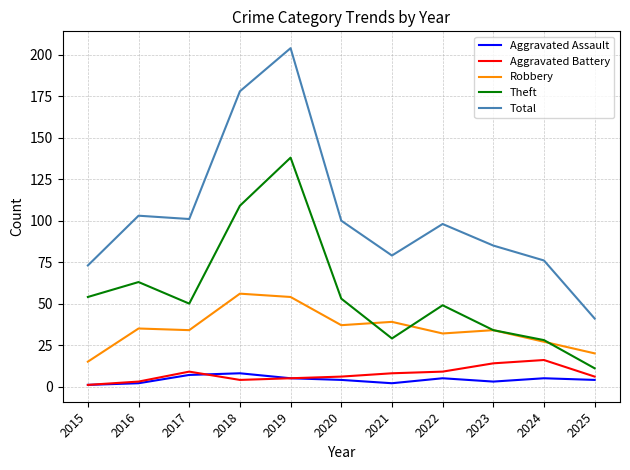

Reading right to left, list all the values displayed in this chart.

Aggravated Assault: 2025=4	2024=5	2023=3	2022=5	2021=2	2020=4	2019=5	2018=8	2017=7	2016=2	2015=1
Aggravated Battery: 2025=6	2024=16	2023=14	2022=9	2021=8	2020=6	2019=5	2018=4	2017=9	2016=3	2015=1
Robbery: 2025=20	2024=27	2023=34	2022=32	2021=39	2020=37	2019=54	2018=56	2017=34	2016=35	2015=15
Theft: 2025=11	2024=28	2023=34	2022=49	2021=29	2020=53	2019=138	2018=109	2017=50	2016=63	2015=54
Total: 2025=41	2024=76	2023=85	2022=98	2021=79	2020=100	2019=204	2018=178	2017=101	2016=103	2015=73